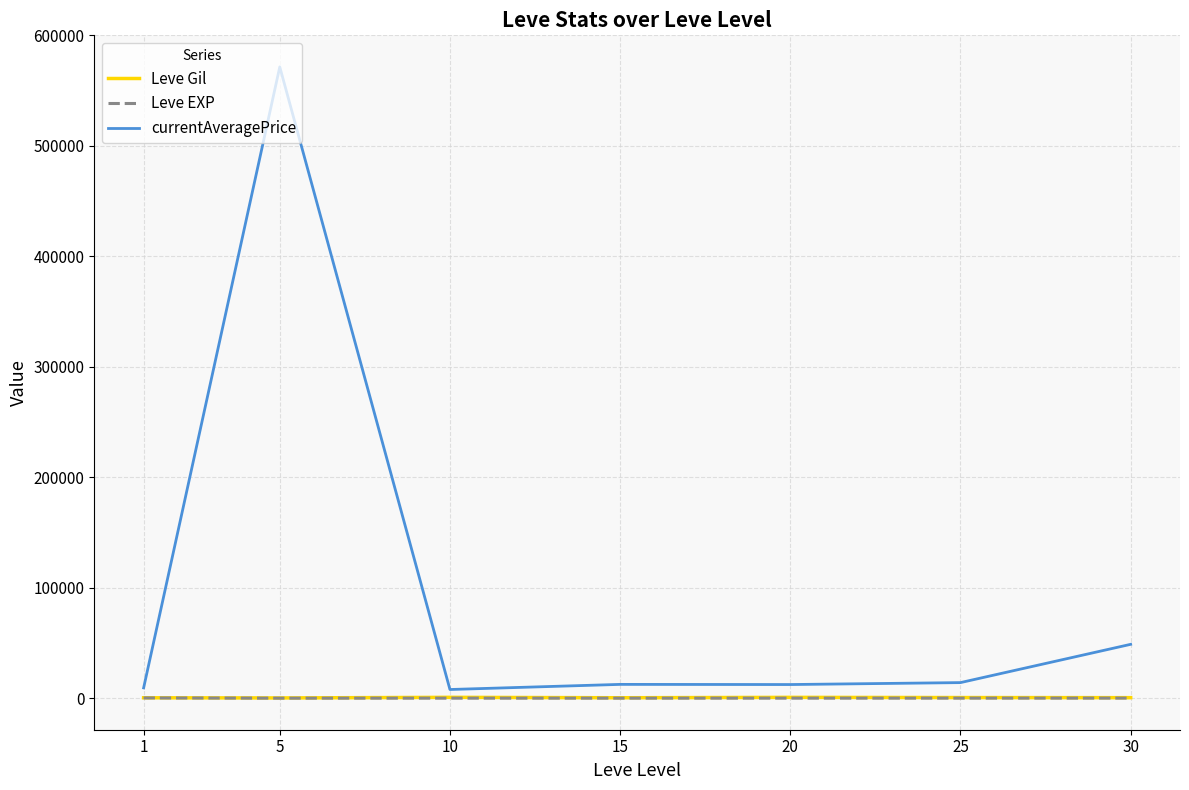

Which series changed the most between 20 and 30?

currentAveragePrice